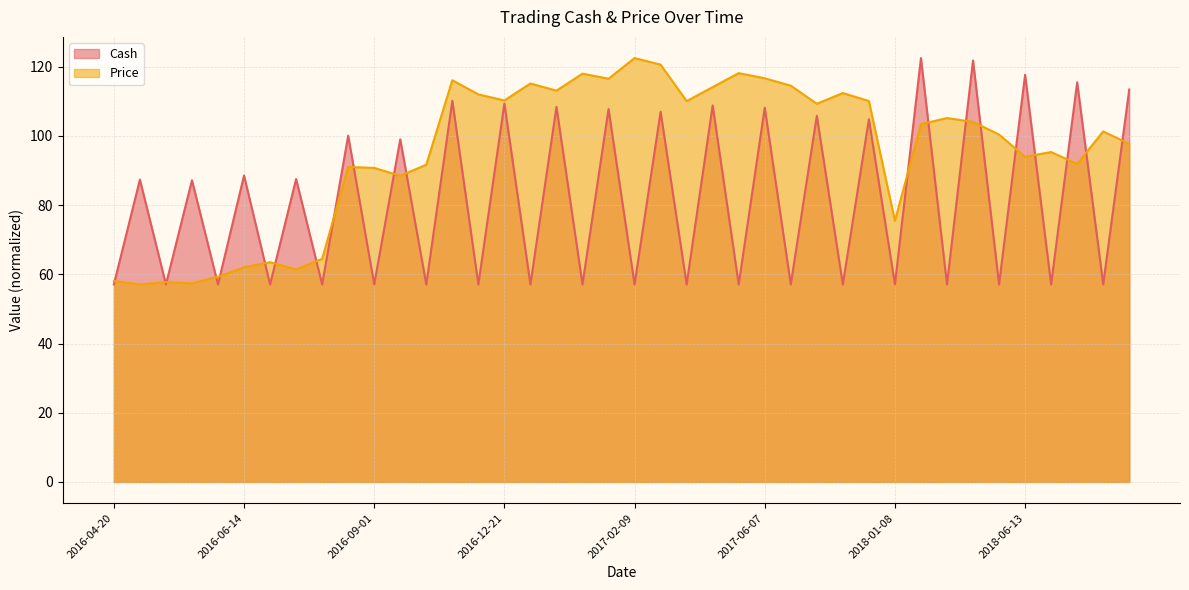

The Price series shows 75.5 at 2018-01-08. True or false?

True